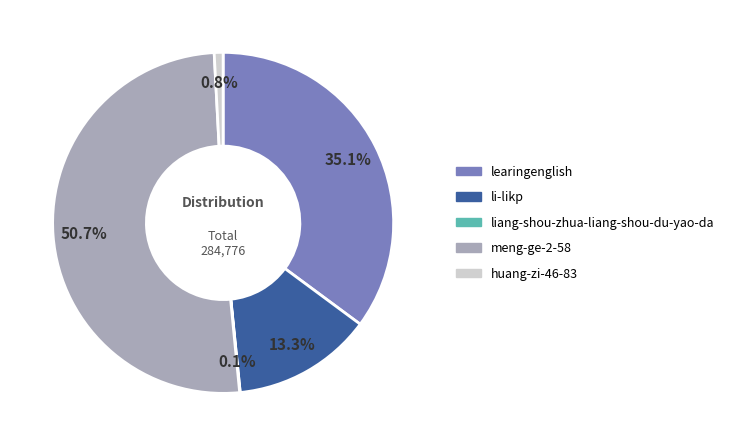

How much of the chart is everything except meng-ge-2-58?

49.3%